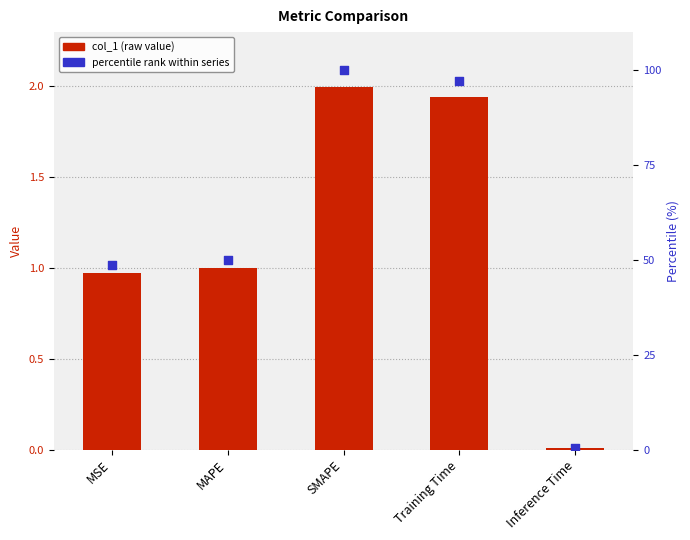

Which series contains the lowest Y value?

col_1